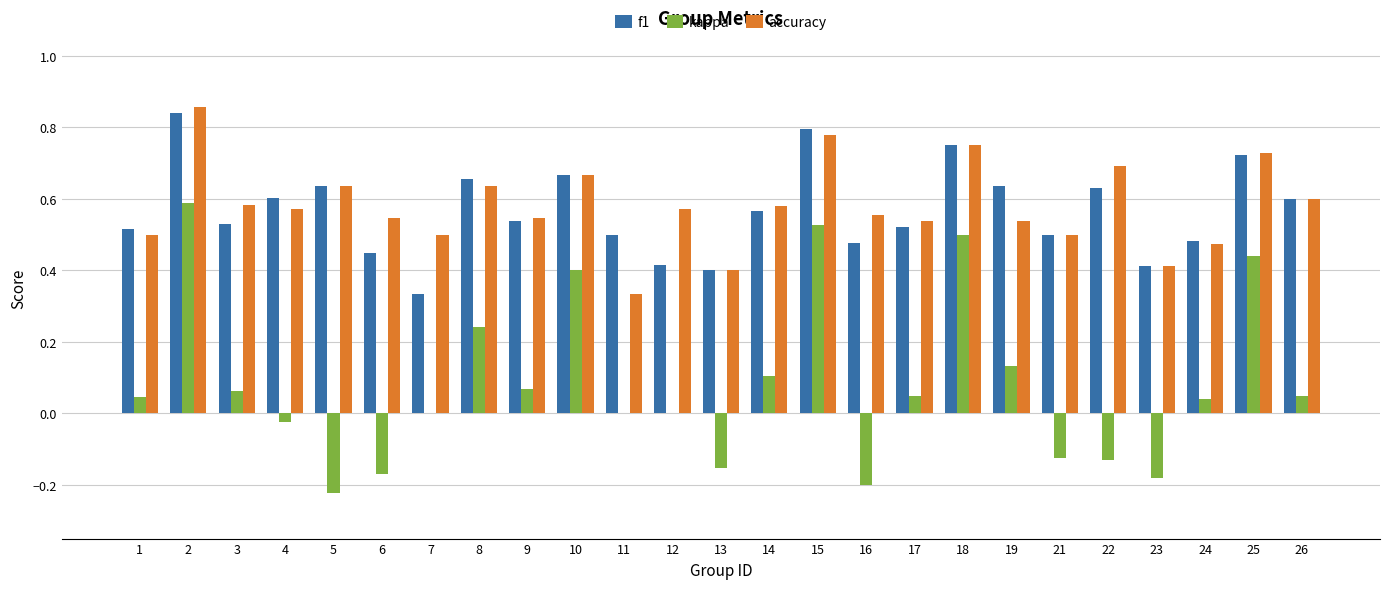

How many groups of bars are there?

25